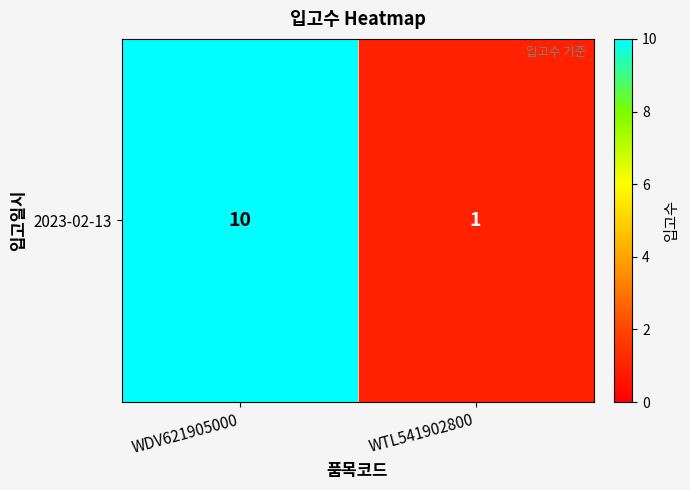

Reading left to right, transcribe all the data shown in this chart.

WDV621905000=10	WTL541902800=1